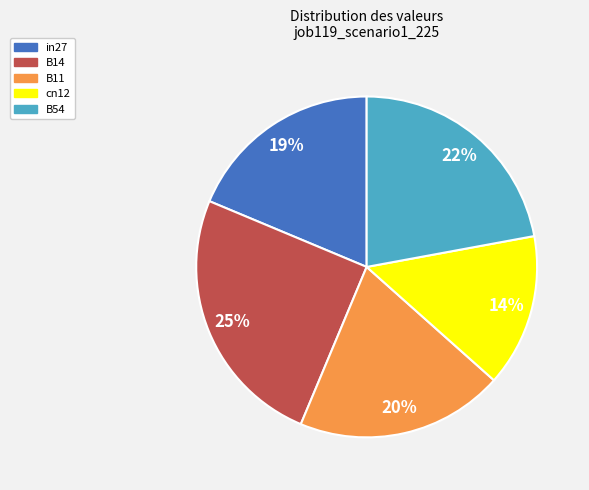

To the nearest percent, what percentage of the pie is in27?

19%